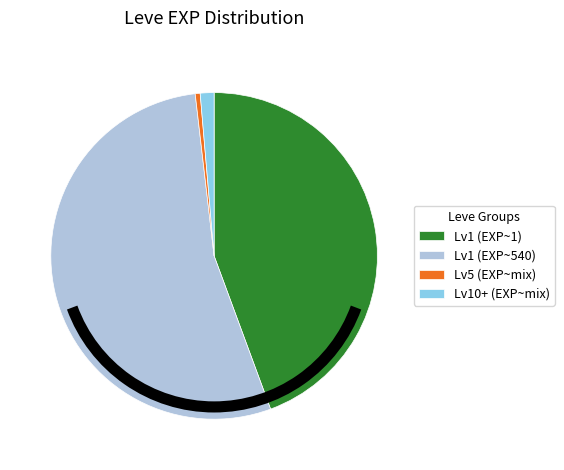

Which has a higher value, Lv1 (EXP~1) or Lv5 (EXP~mix)?

Lv1 (EXP~1)